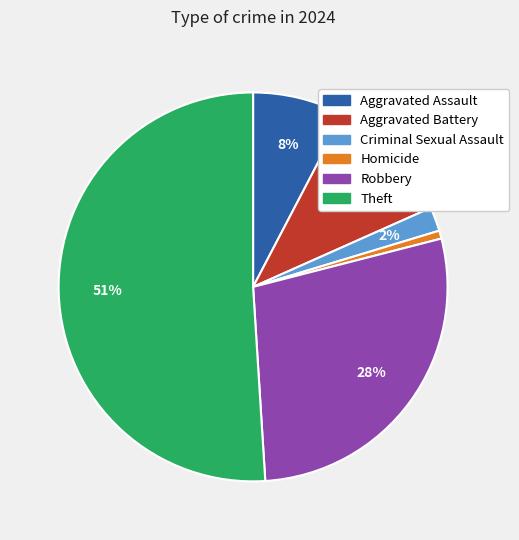

To the nearest percent, what portion does Aggravated Assault represent?

8%